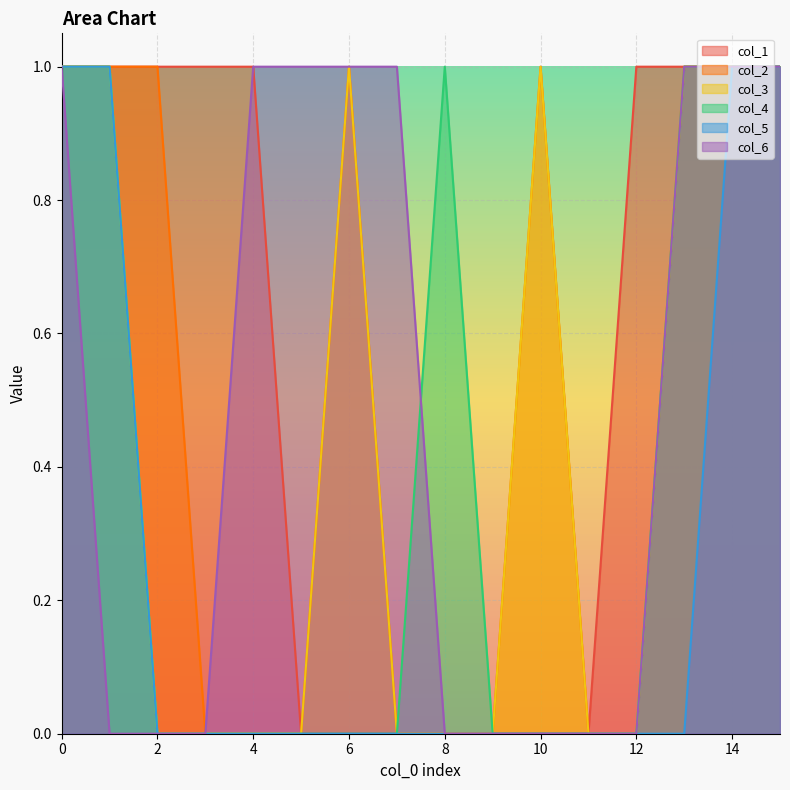

What is the difference between the highest and lowest values at 8?

1